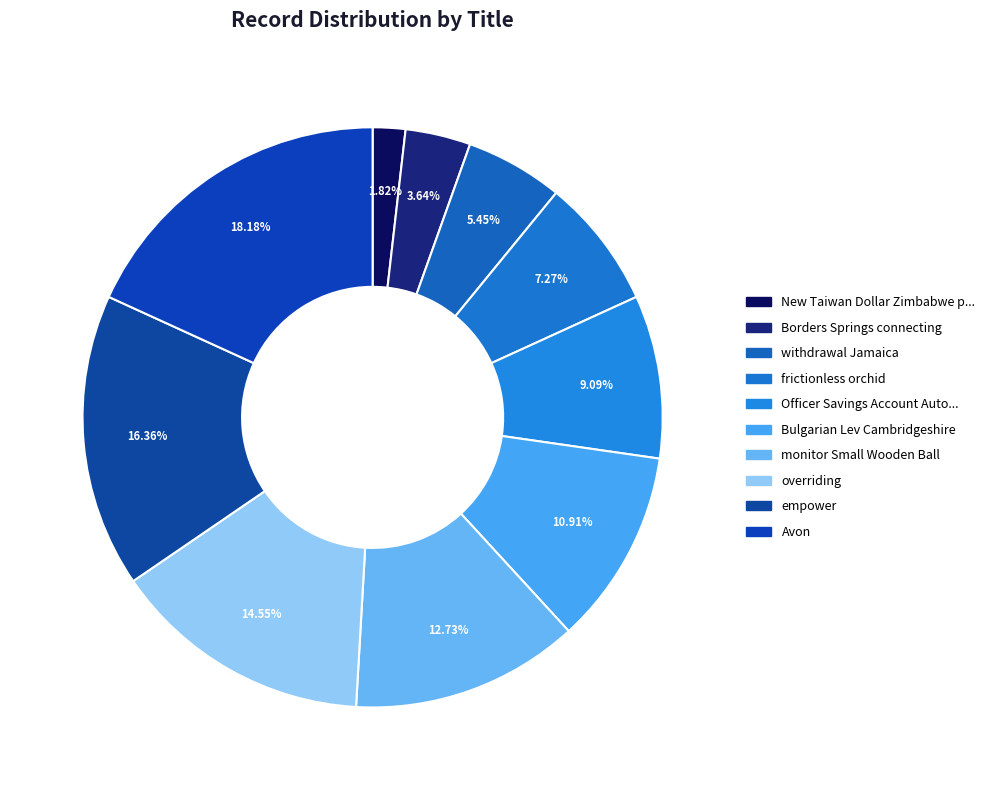

How many segments does this pie chart have?

10